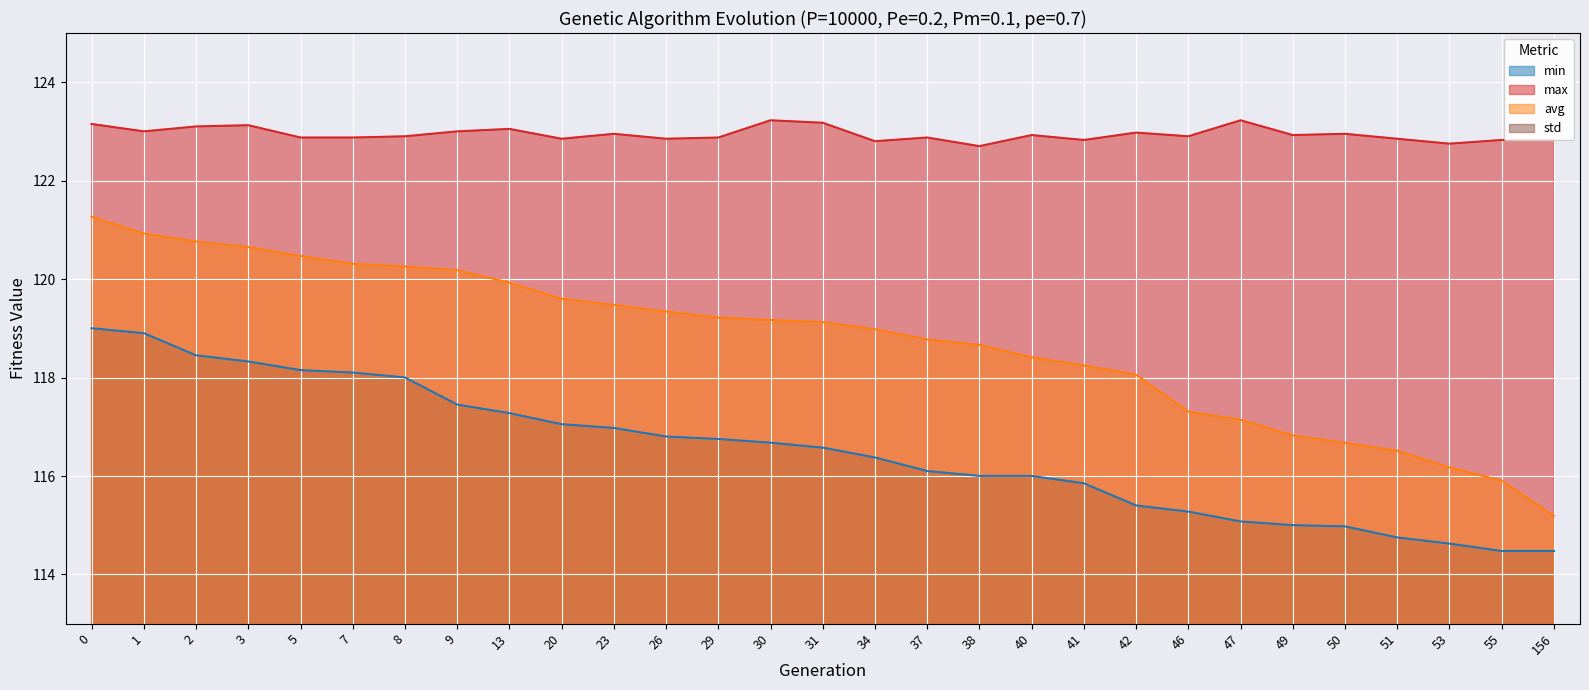

Between 1 and 2, which series saw the biggest shift?

min